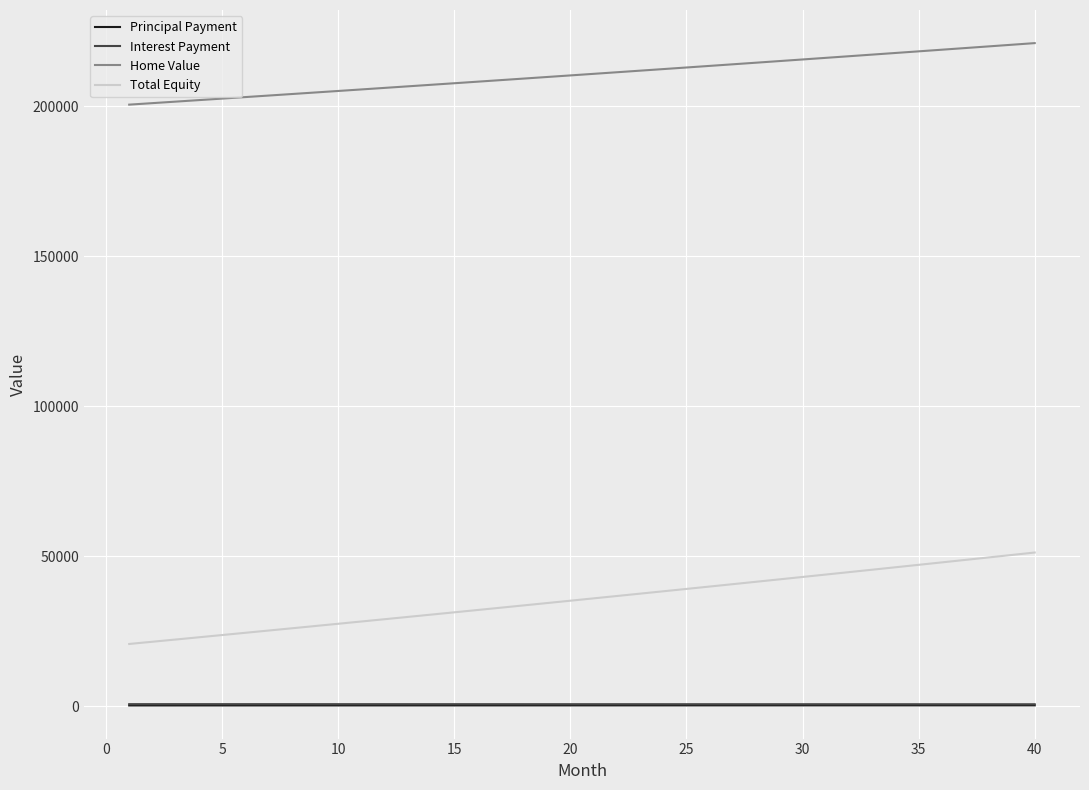

Which series has the largest total across all categories?

Home Value